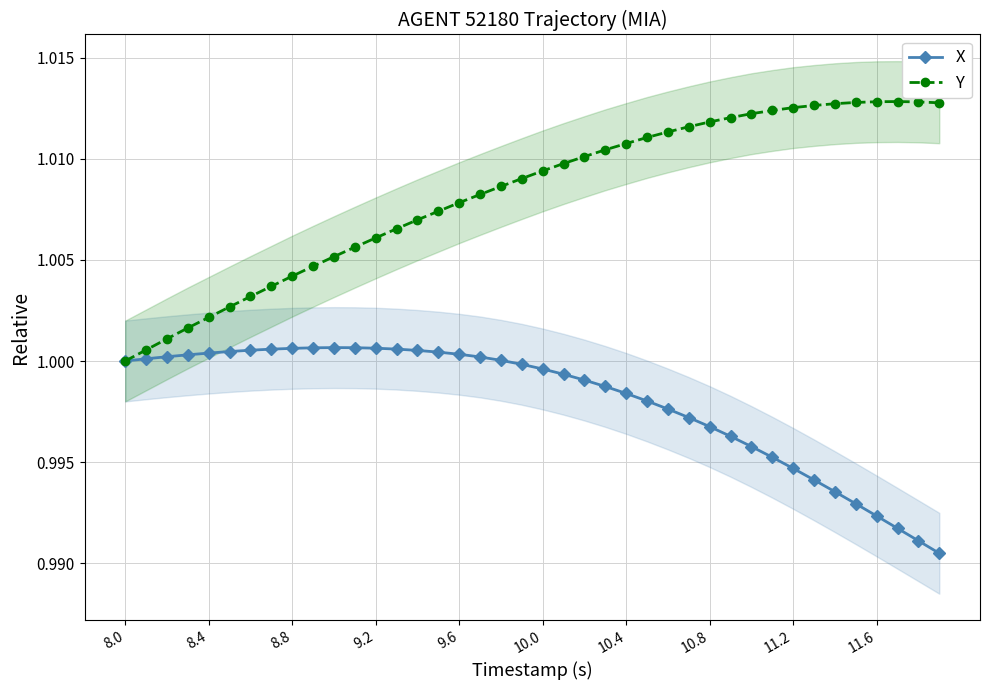

True or false: X has more than 0 interior local peaks.

True